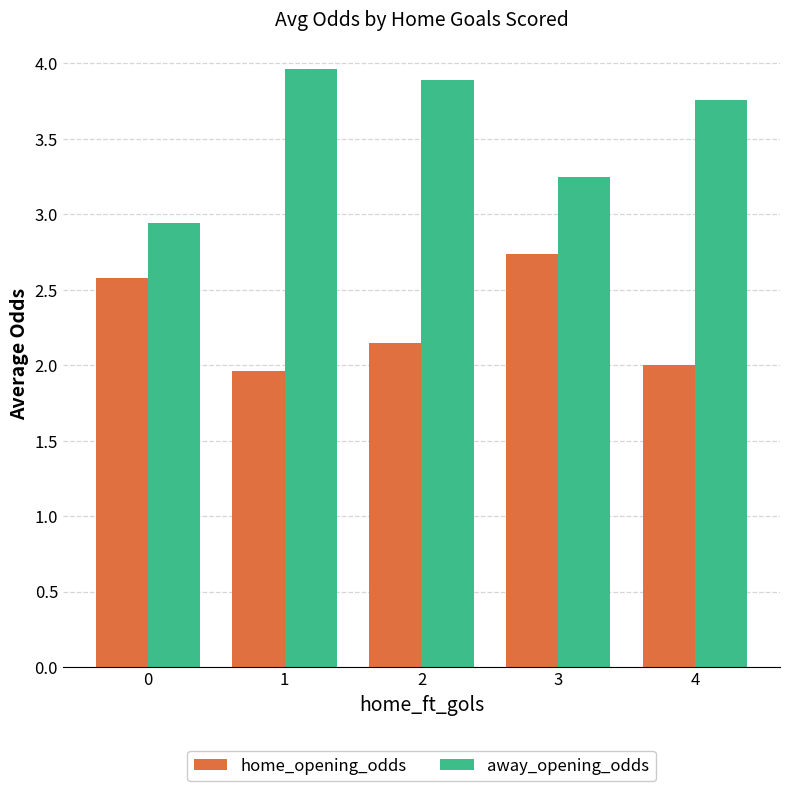

The away_opening_odds series shows 6.0 at 1. True or false?

False